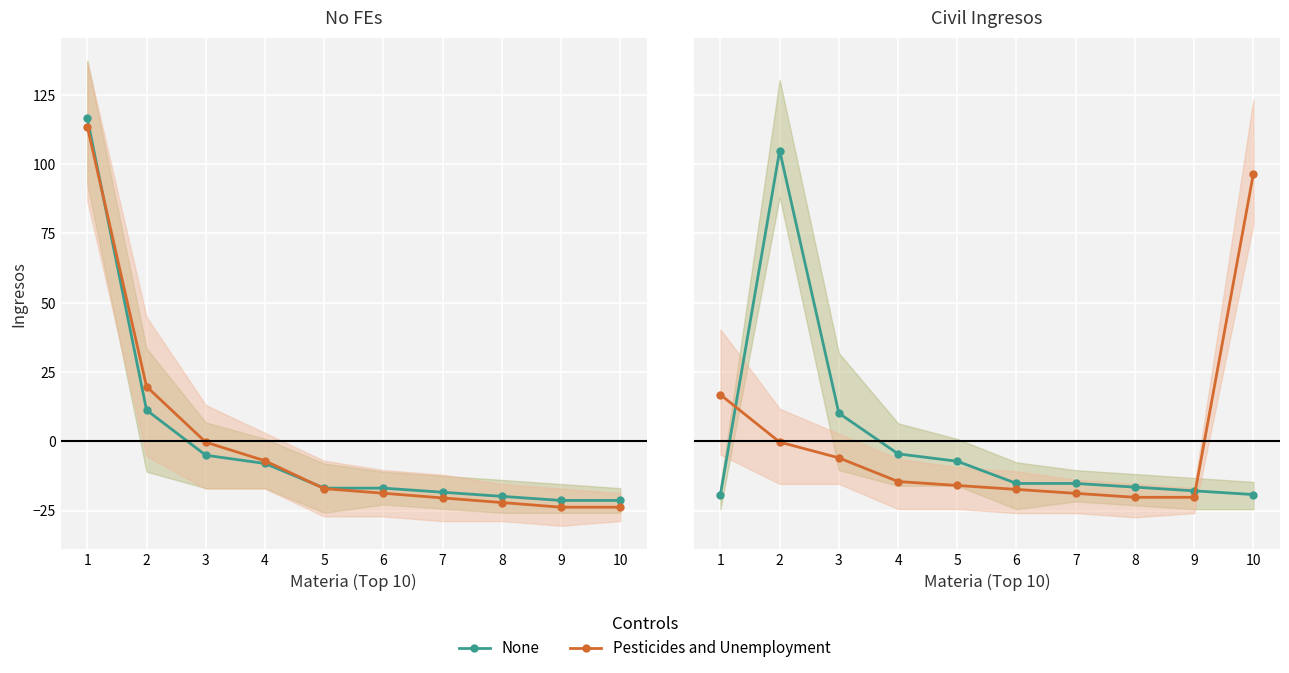

Which has a higher value, 4 or 3?

3